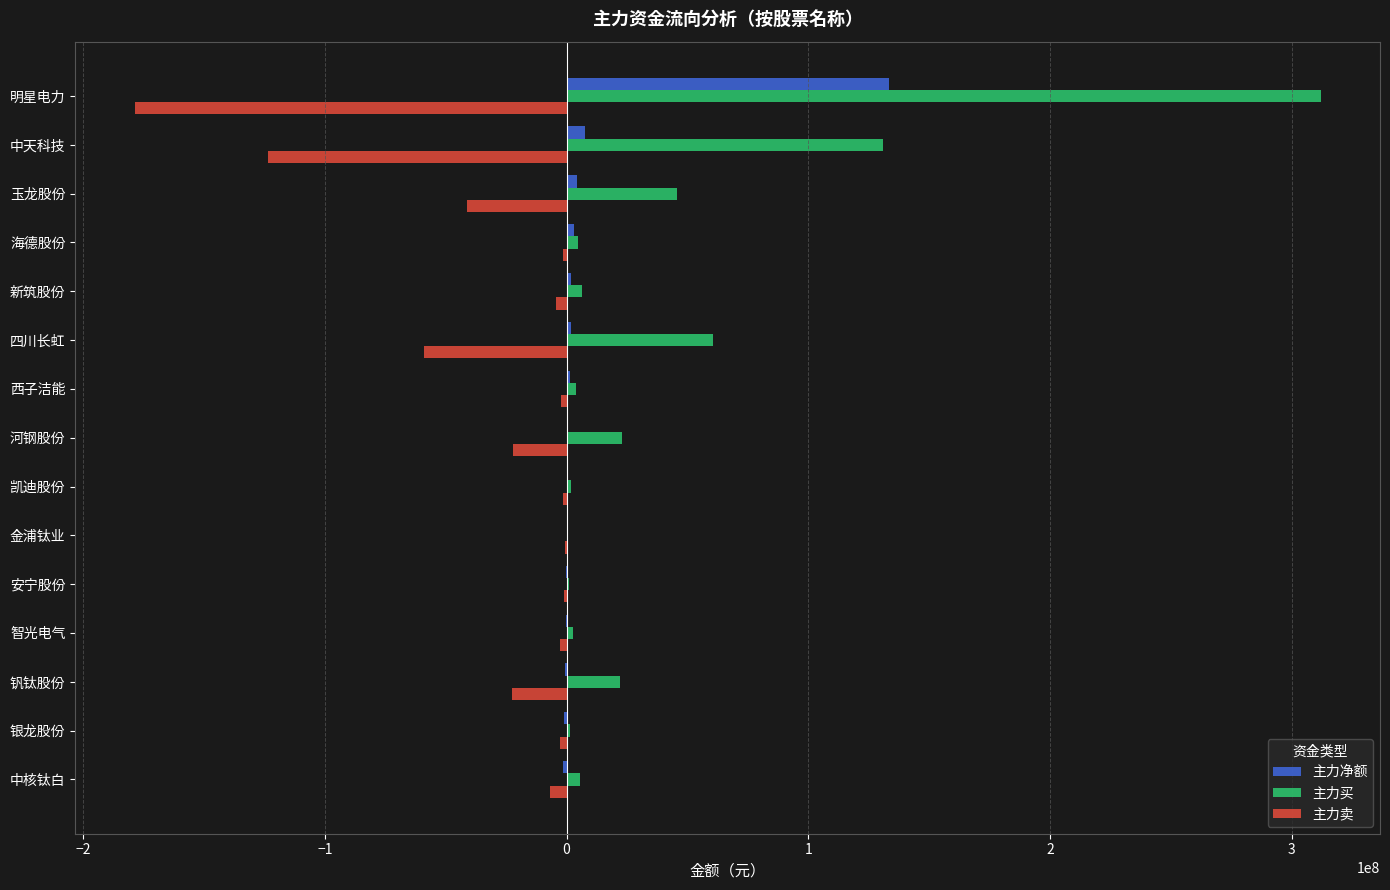

Which series has the largest total across all categories?

主力买